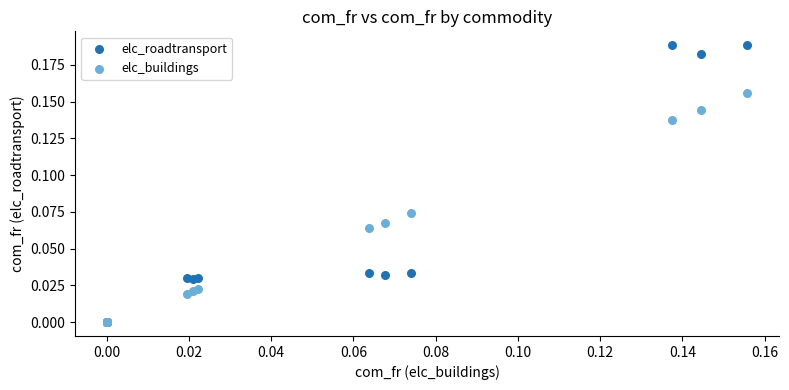

What are all the series names shown in the legend?

elc_roadtransport, elc_buildings